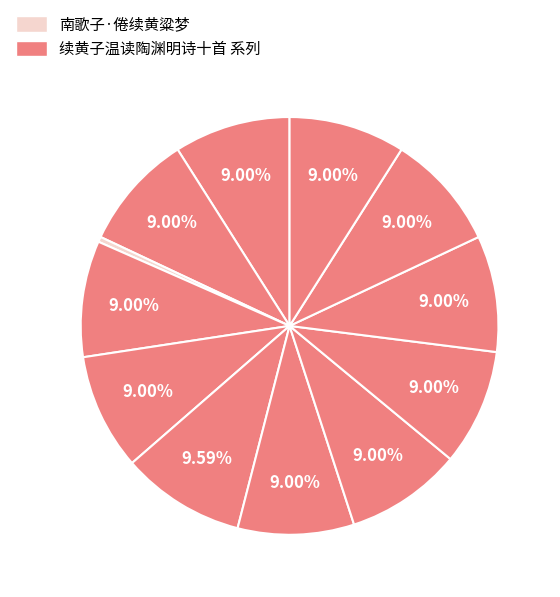

Is there any slice that represents more than half of the pie?

No